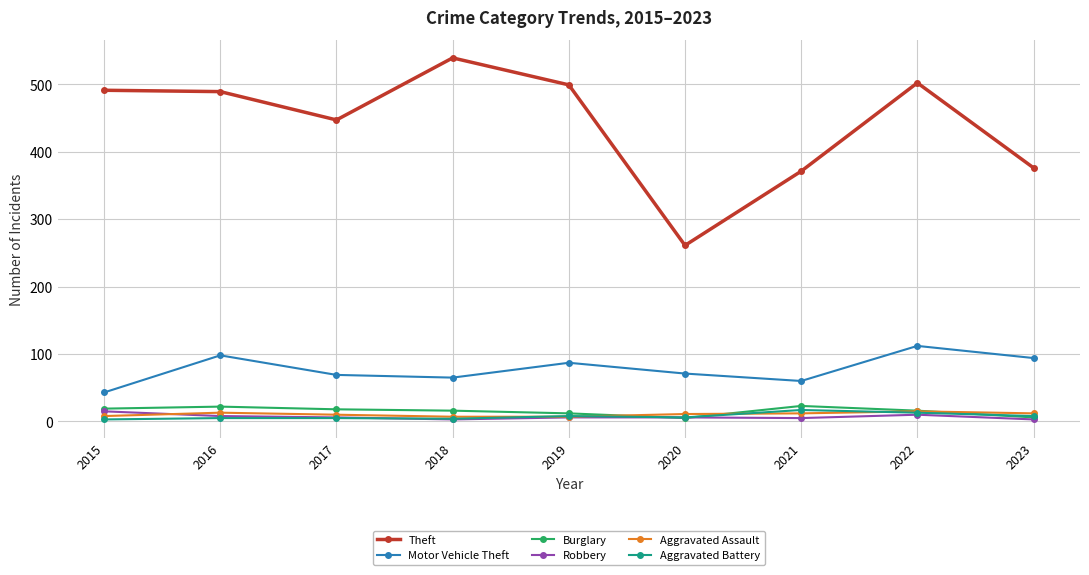

What is the difference between the maximum and minimum values in the Motor Vehicle Theft series?

69